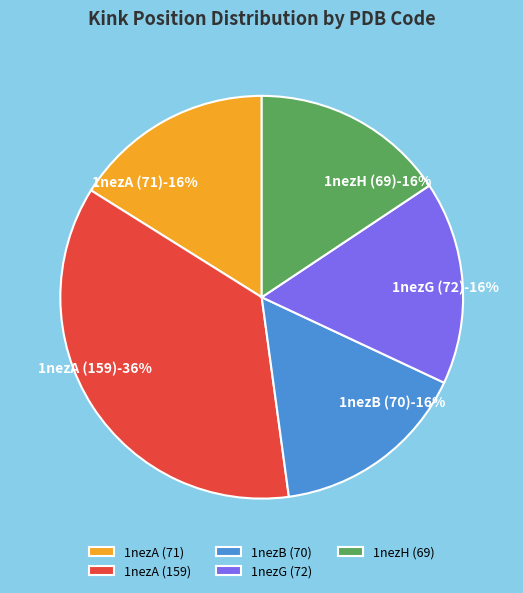

The 1nezB (70) slice represents 21% of the pie. True or false?

False